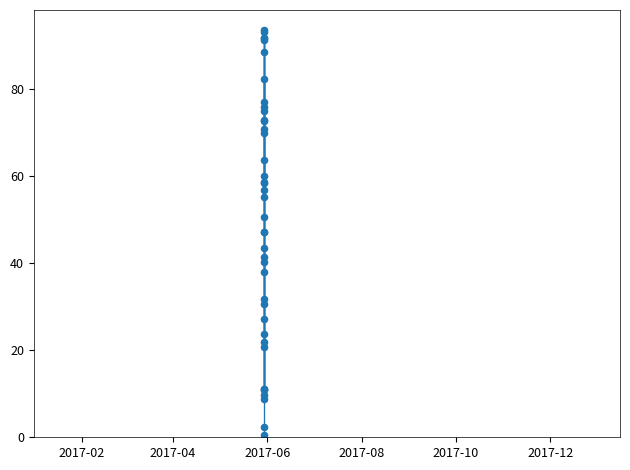

What is the greatest value displayed?

93.6